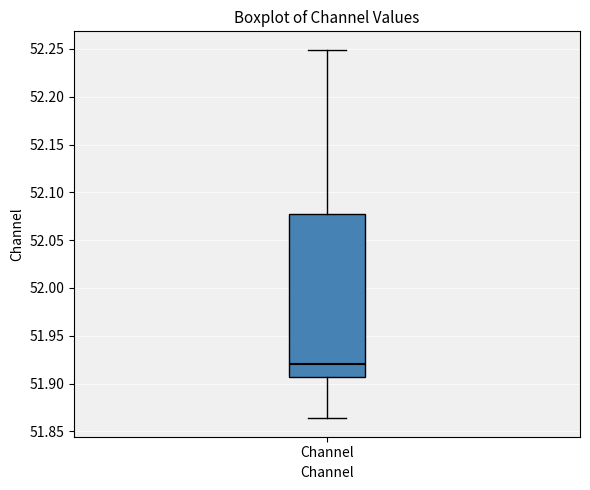

Where does the median line of the box for Channel sit on the y-axis? The values are not printed on the chart, so give them approximately, as read against the axis.

51.920